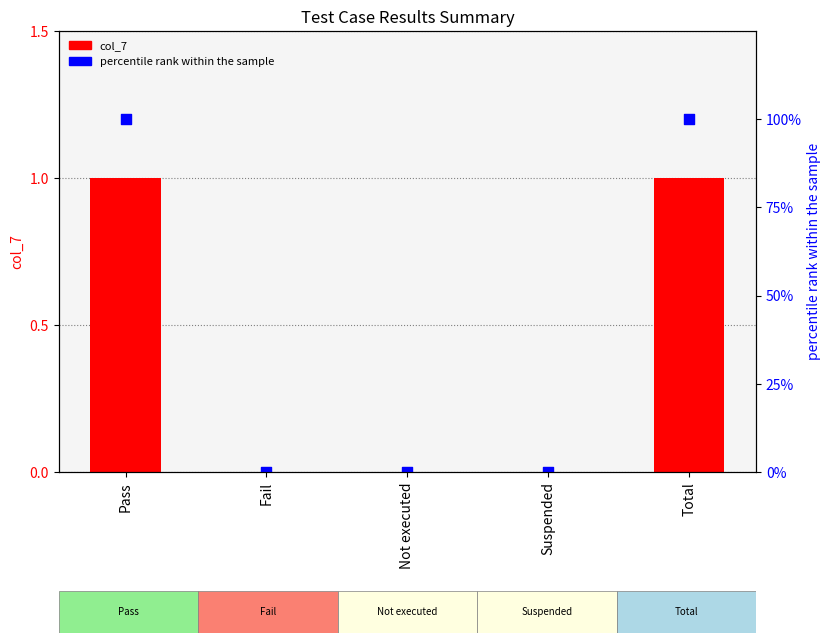

Which series reaches the maximum Y coordinate?

percentile rank within the sample